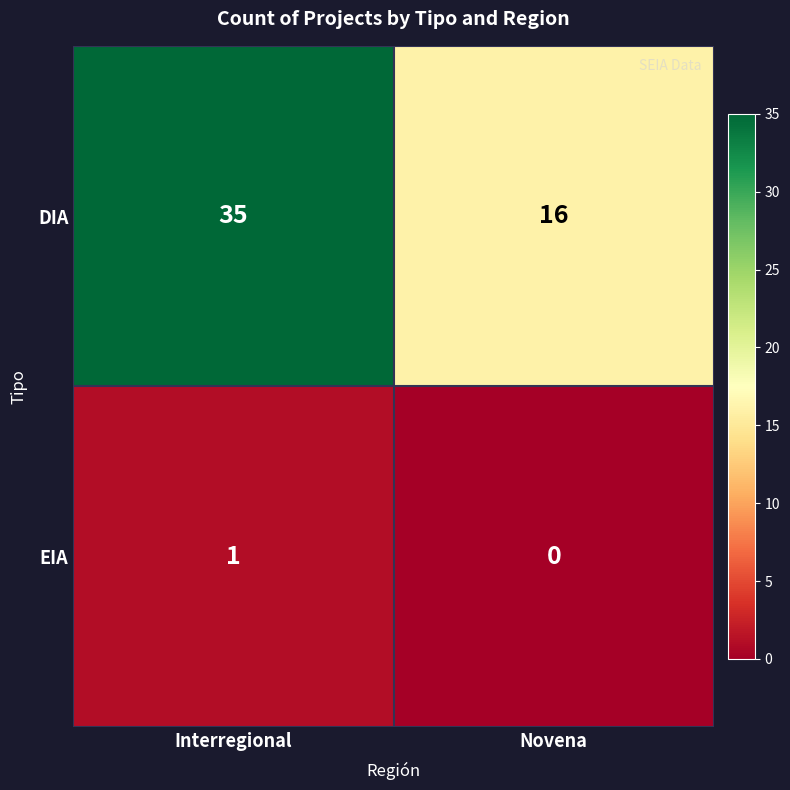

List the series in order of their peak value, highest first.

DIA, EIA